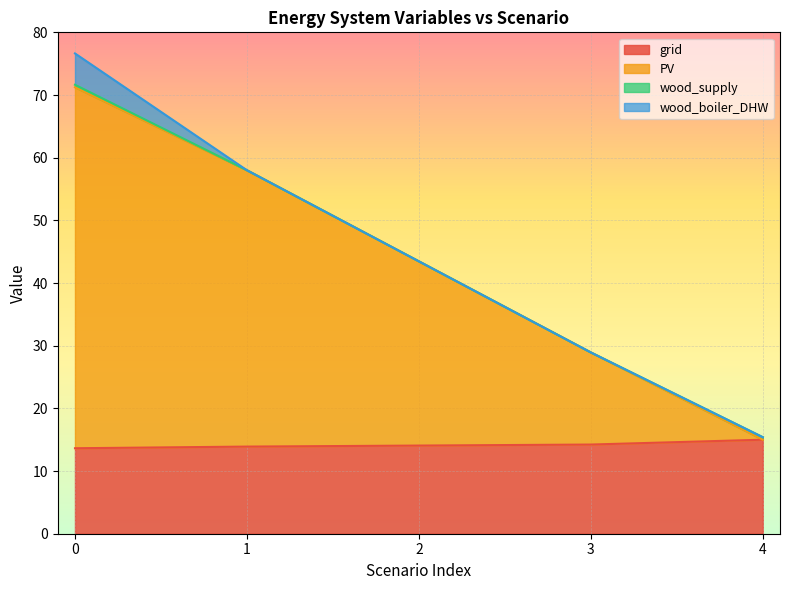

What is the total value across all series at 3?

28.9